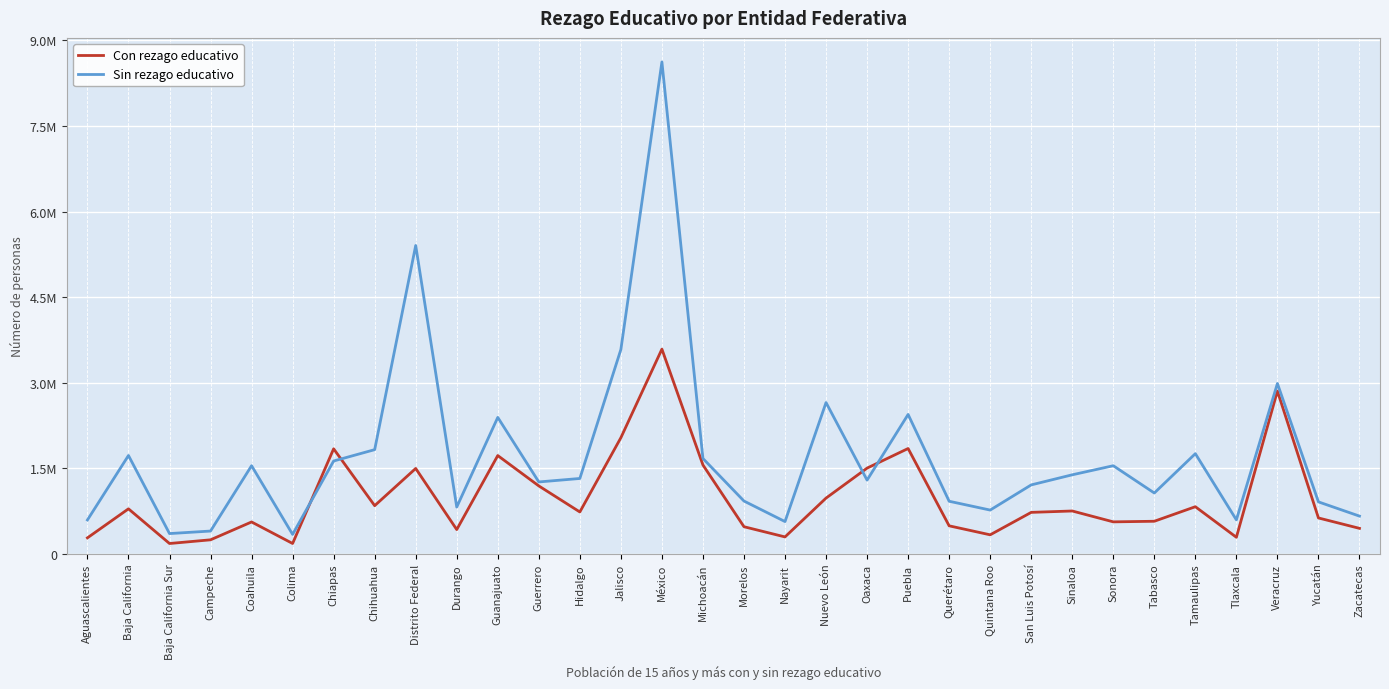

What are all the series names shown in the legend?

Con rezago educativo, Sin rezago educativo